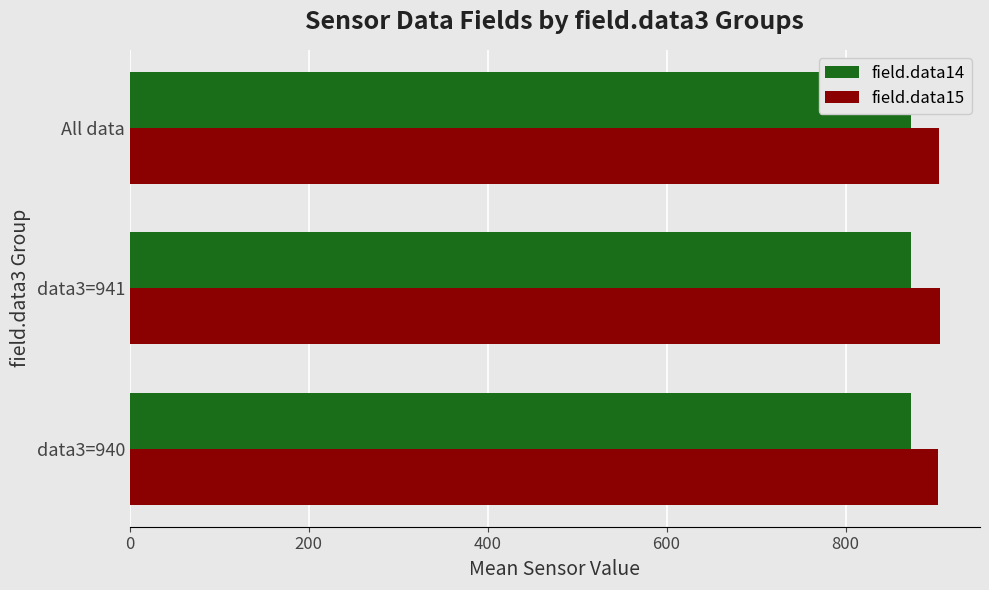

What is the spread (max minus min) of values at data3=940?

30.6